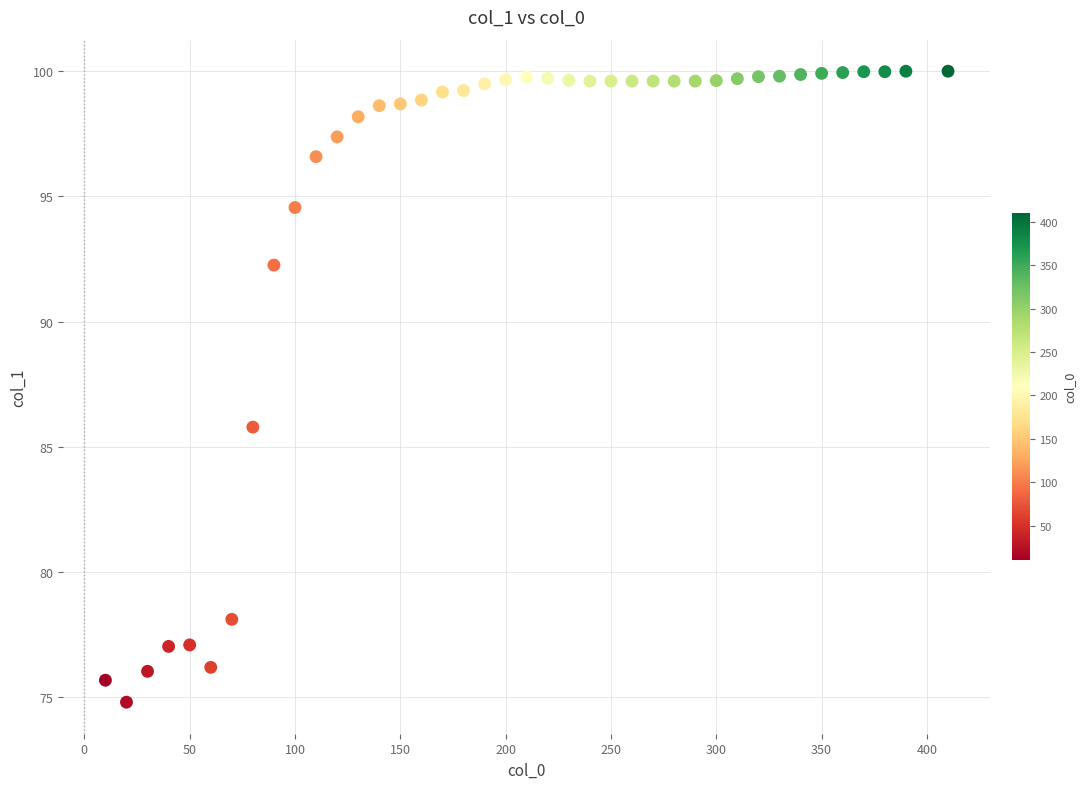

What is the range of X values (max minus min)?

400.0